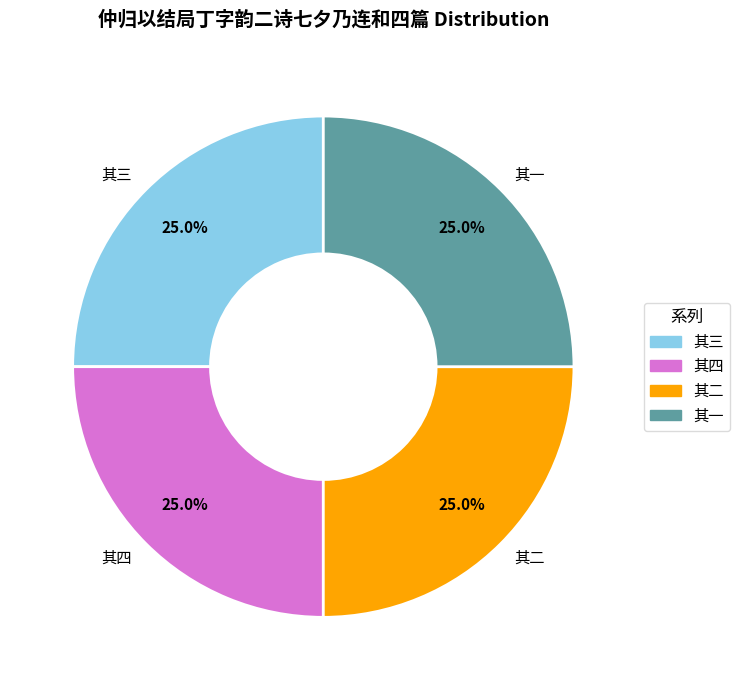

Does 其一 represent more than half of the total?

No